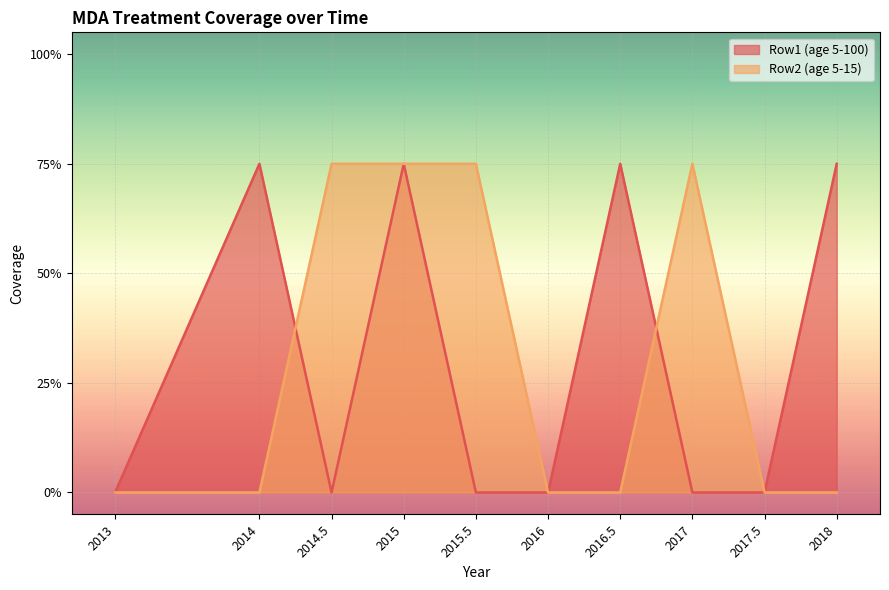

How many distinct data groups are displayed?

2